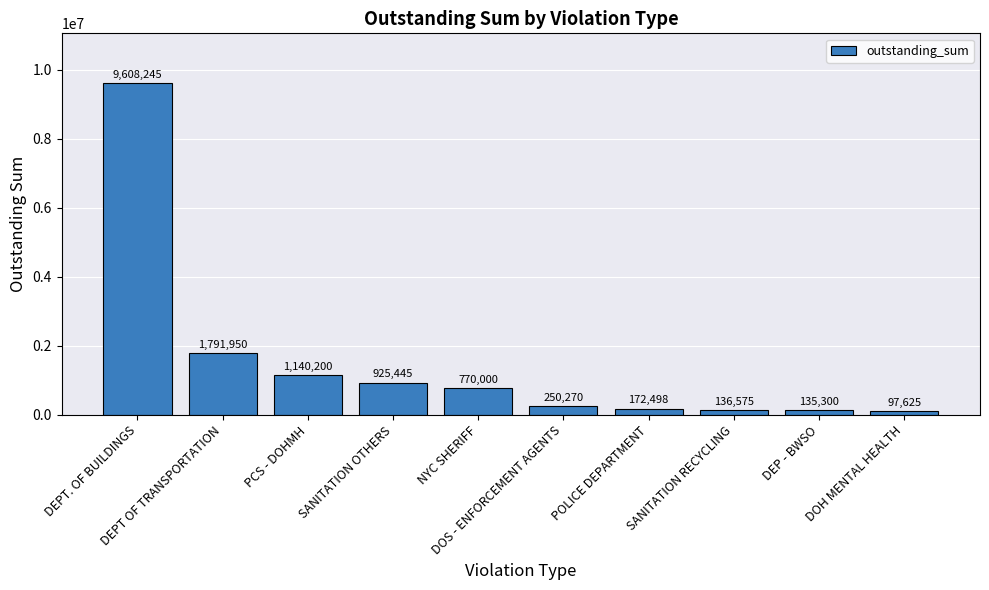

List the labels in order of value, smallest first.

DOH MENTAL HEALTH, DEP - BWSO, SANITATION RECYCLING, POLICE DEPARTMENT, DOS - ENFORCEMENT AGENTS, NYC SHERIFF, SANITATION OTHERS, PCS - DOHMH, DEPT OF TRANSPORTATION, DEPT. OF BUILDINGS